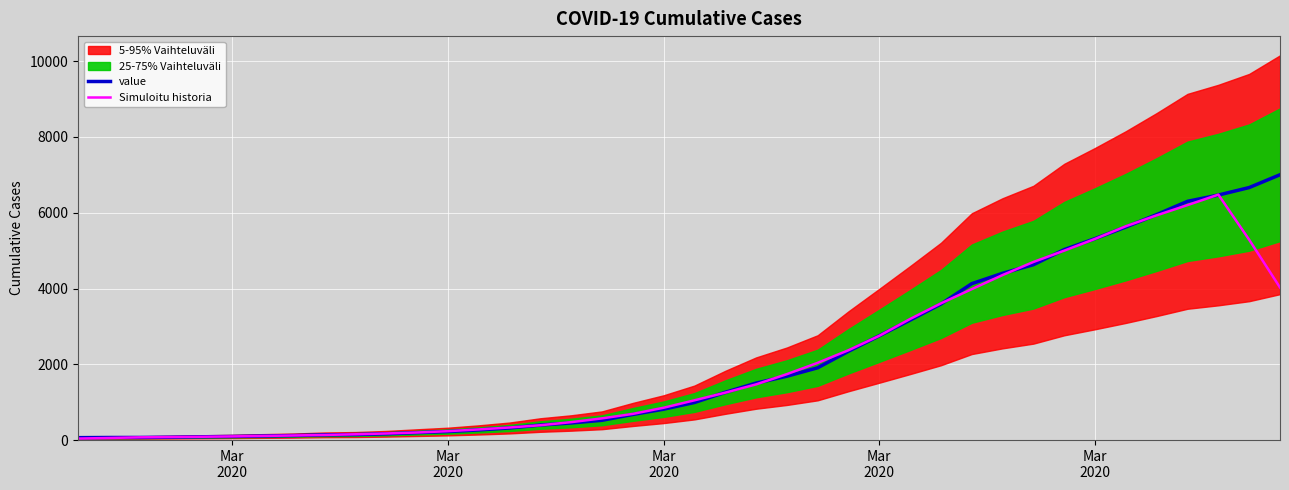

The Simuloitu historia series shows 1905.6 at 27. True or false?

False